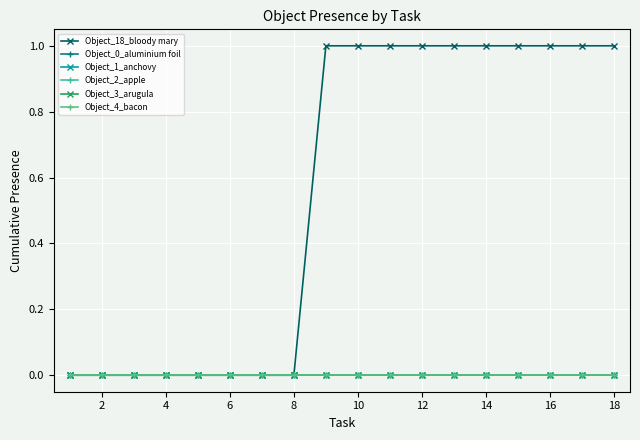

True or false: Object_3_arugula and Object_18_bloody mary cross at least once.

False